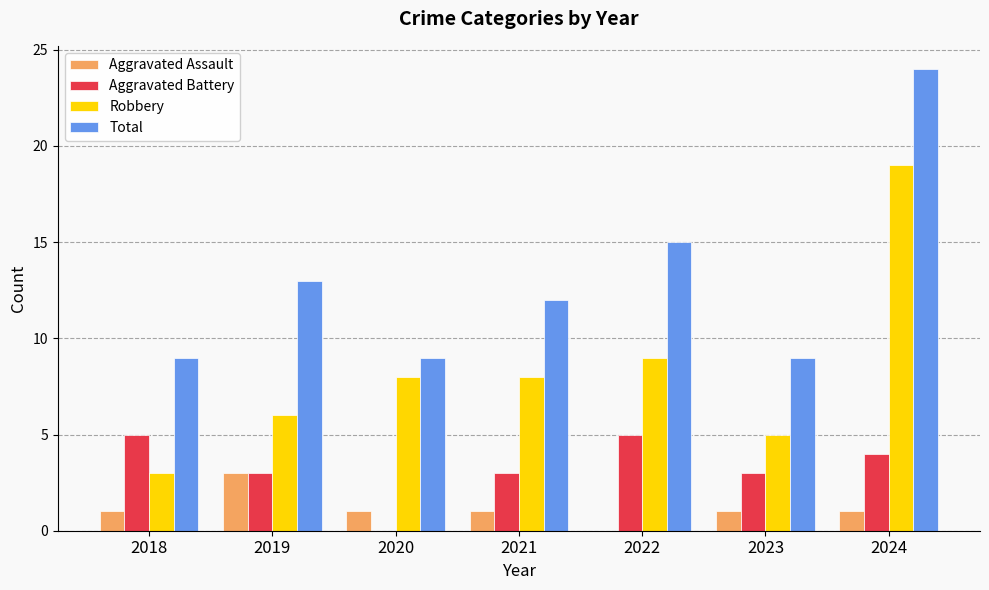

What is the sum of all Total values?

91